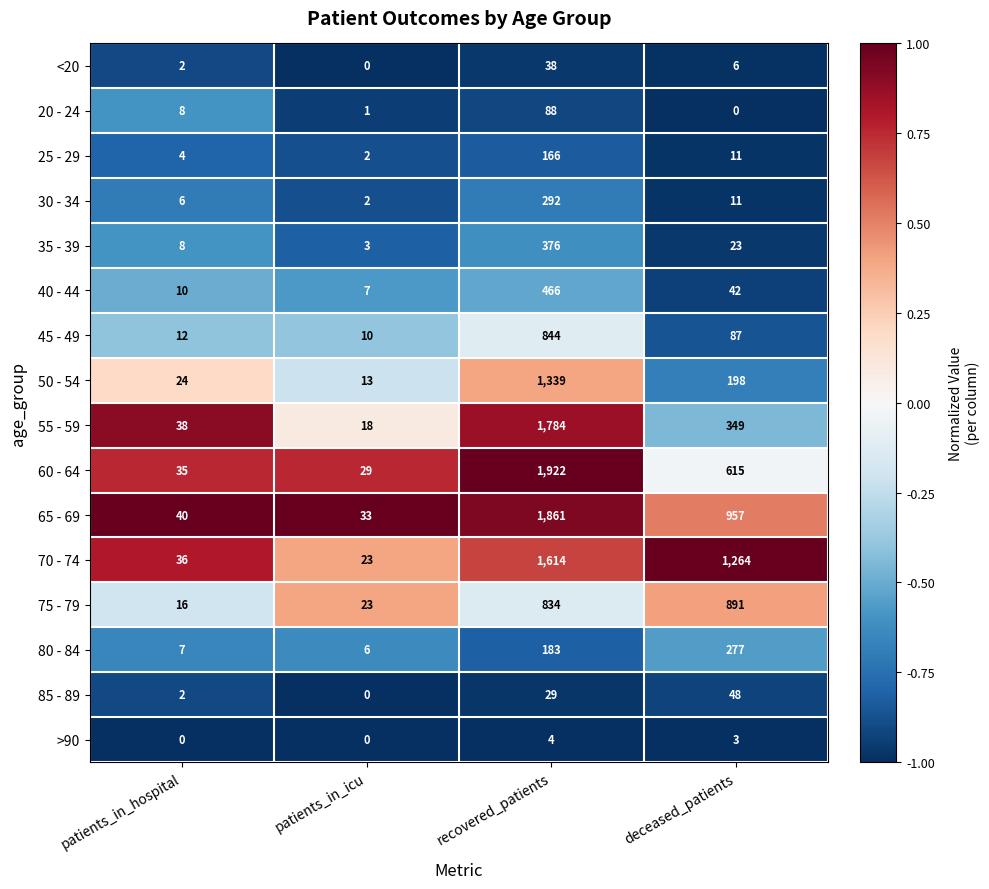

Read the 60 - 64 value at recovered_patients, to the nearest 50.

1900